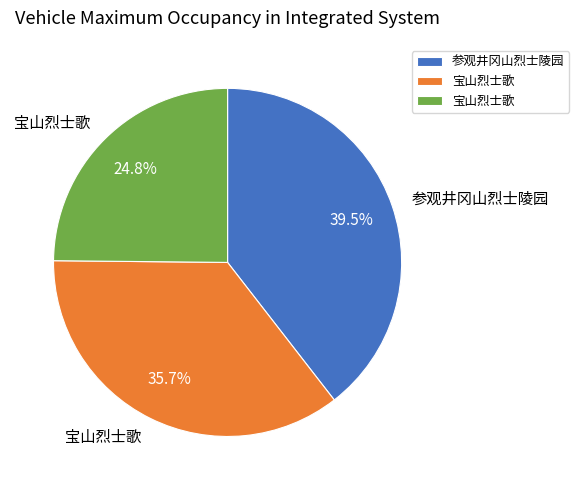

To the nearest percent, what is the difference between the largest and smallest slice percentages?

15%